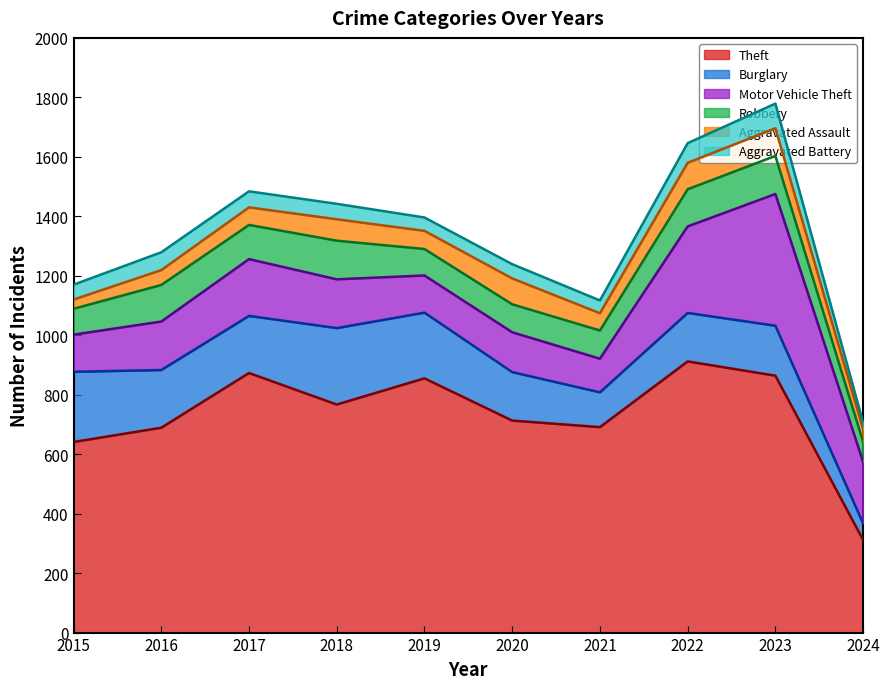

Does the chart display data point markers on the line(s)?

No